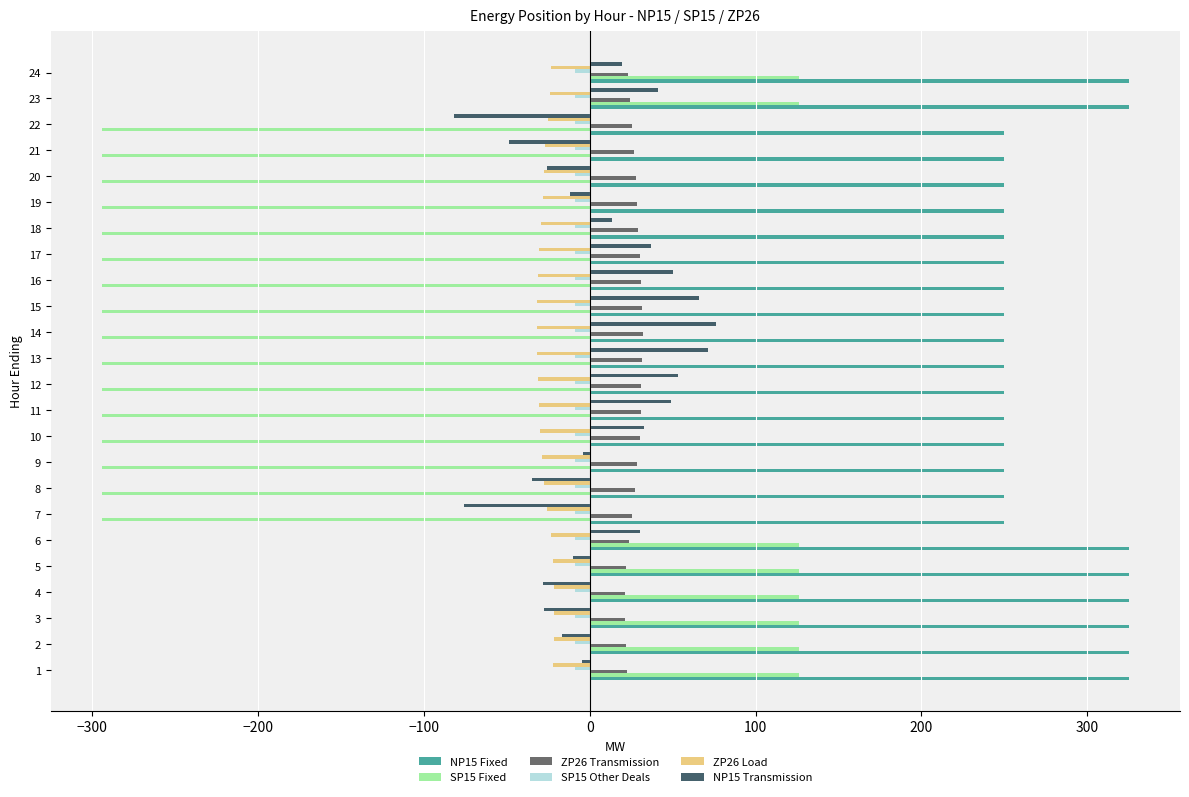

The value of ZP26 Transmission at 20 is 27.7. True or false?

True